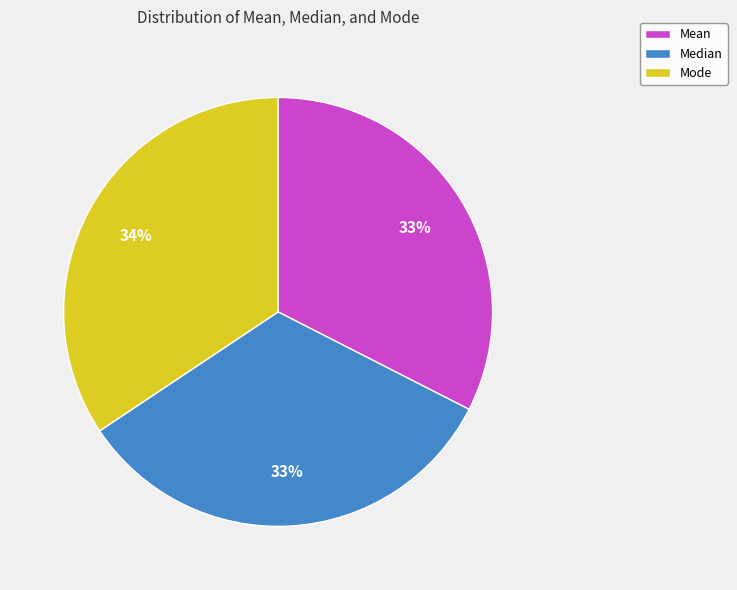

What percentage is the Mean slice, to the nearest percent?

33%